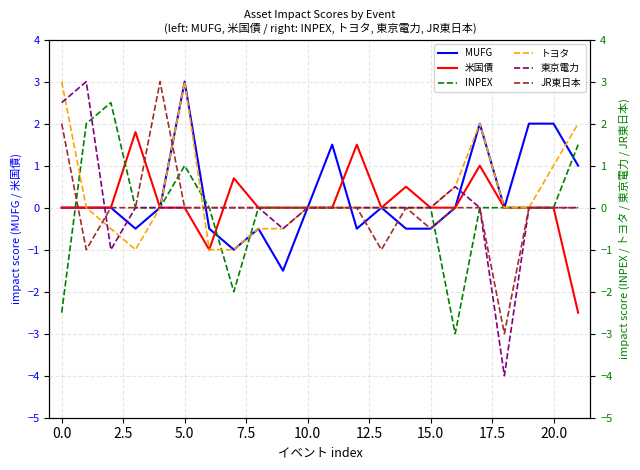

True or false: MUFG has a value of -0.5 at 15.0.

True